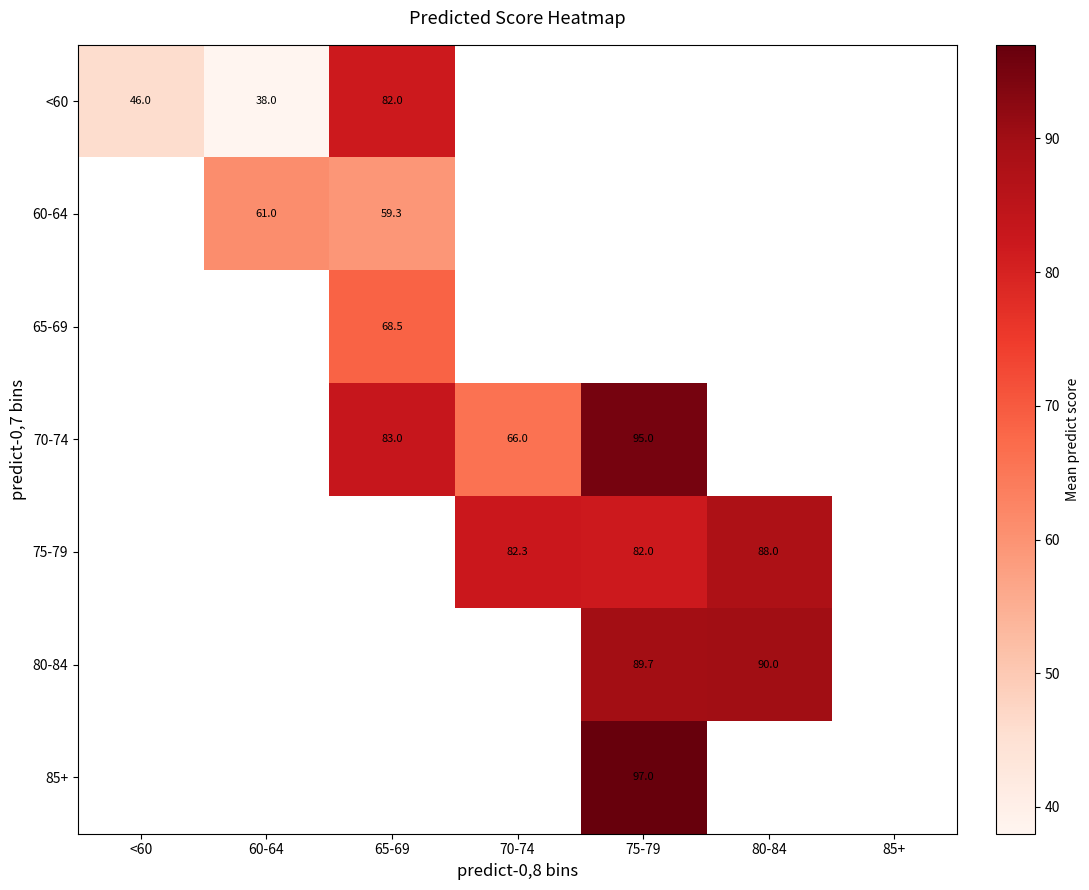

Which has a higher value, 80-84 or <60?

<60